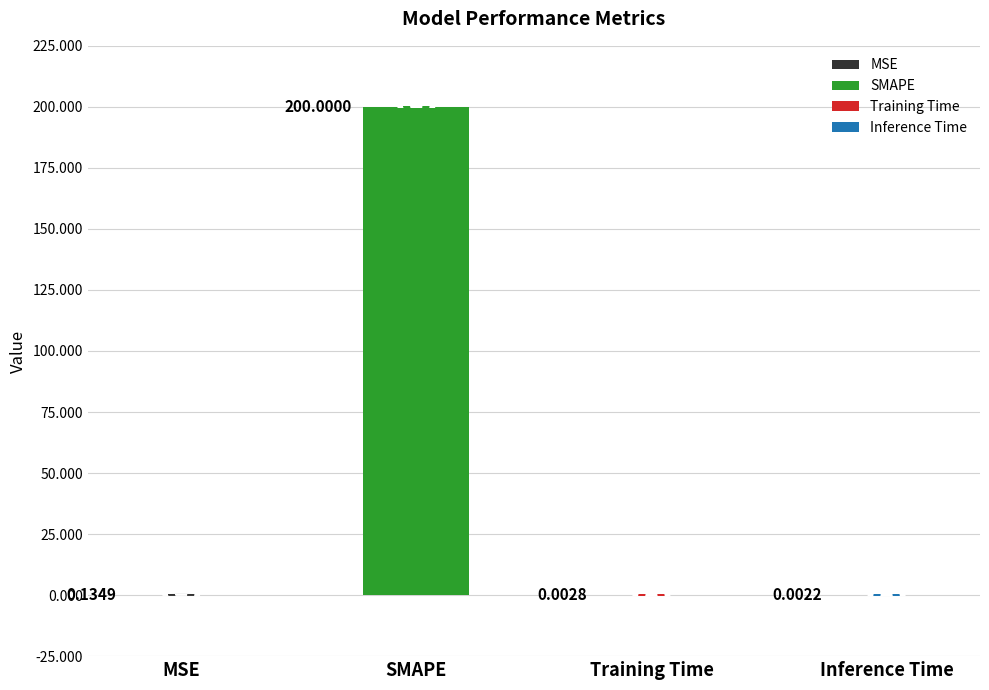

Which label corresponds to the smallest value in the chart?

Inference Time